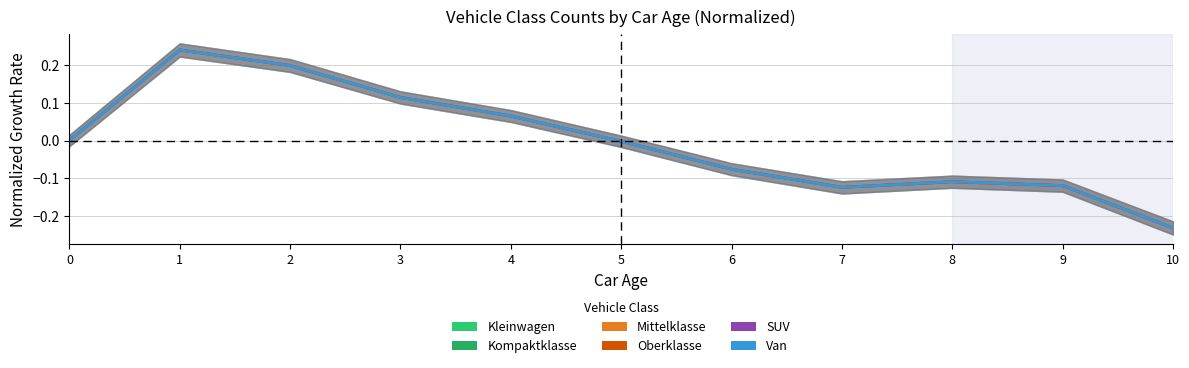

The value of Mittelklasse at 6 is -0.0. True or false?

False